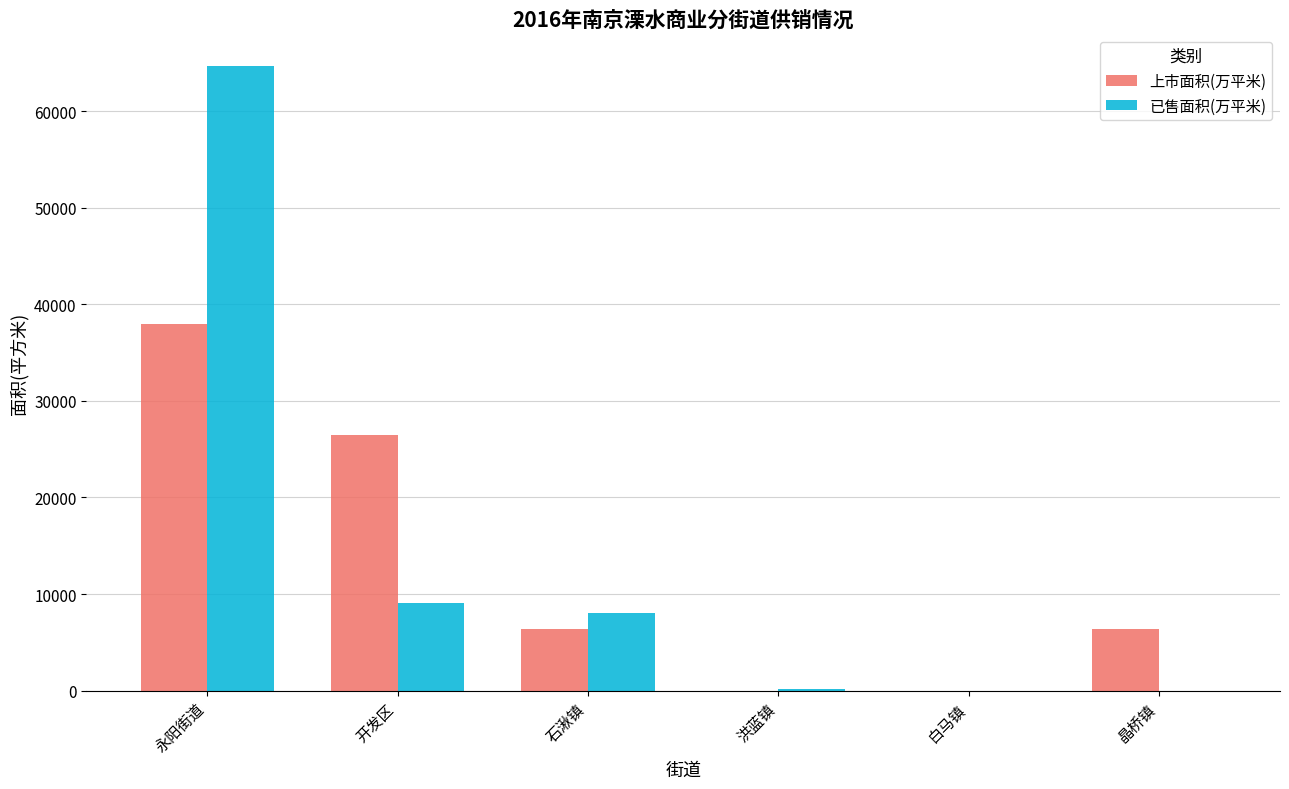

Is it true that 上市面积(万平米) equals 0.0 at 洪蓝镇?

True